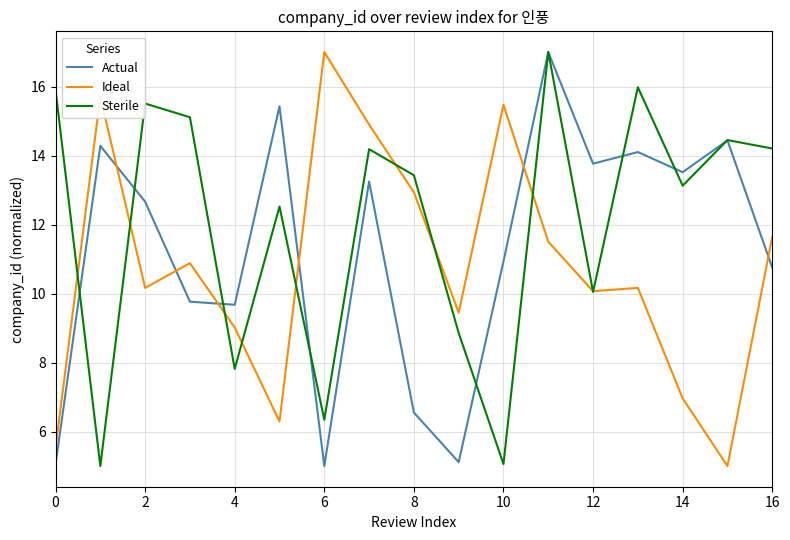

List the series in order of their overall mean, highest first.

Sterile, Actual, Ideal